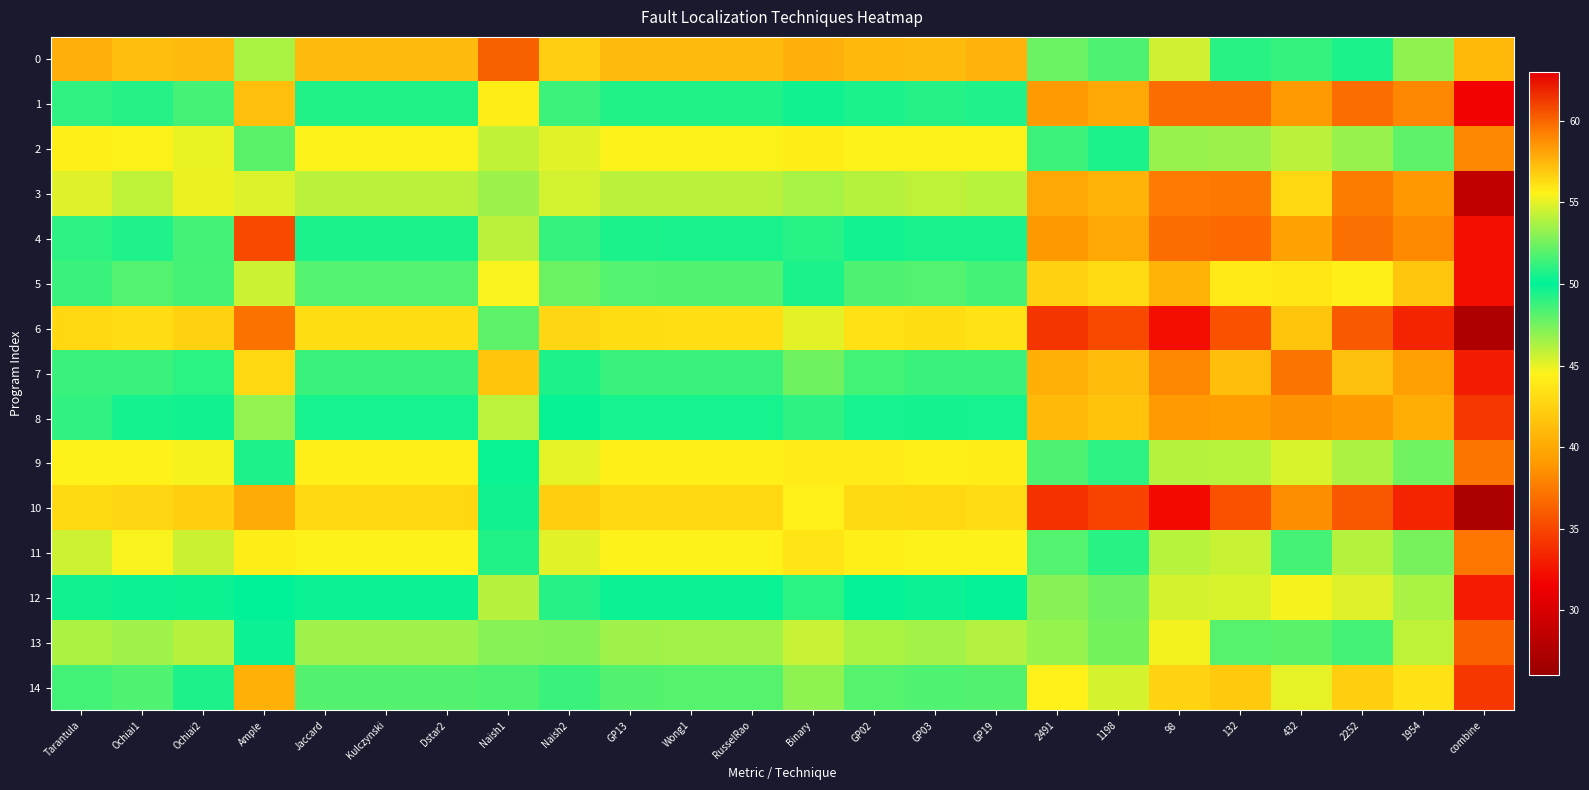

At 132, list the series in order from smallest to largest.

10, 6, 4, 1, 3, 8, 7, 14, 5, 12, 11, 9, 2, 13, 0